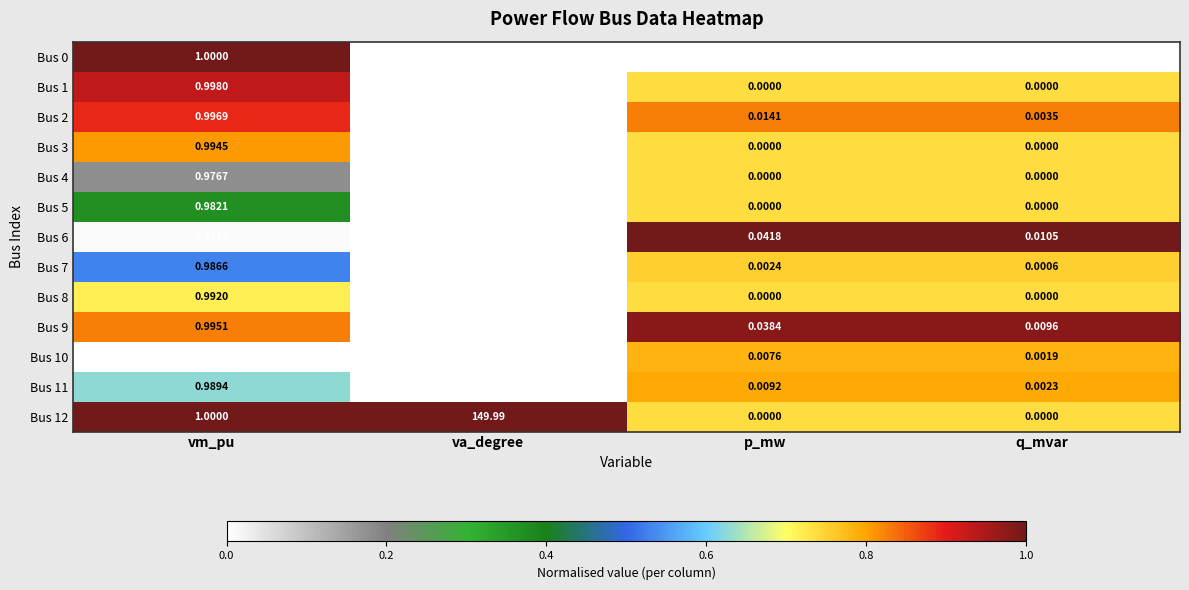

Rank the categories by Bus 2 value from highest to lowest.

vm_pu, p_mw, q_mvar, va_degree